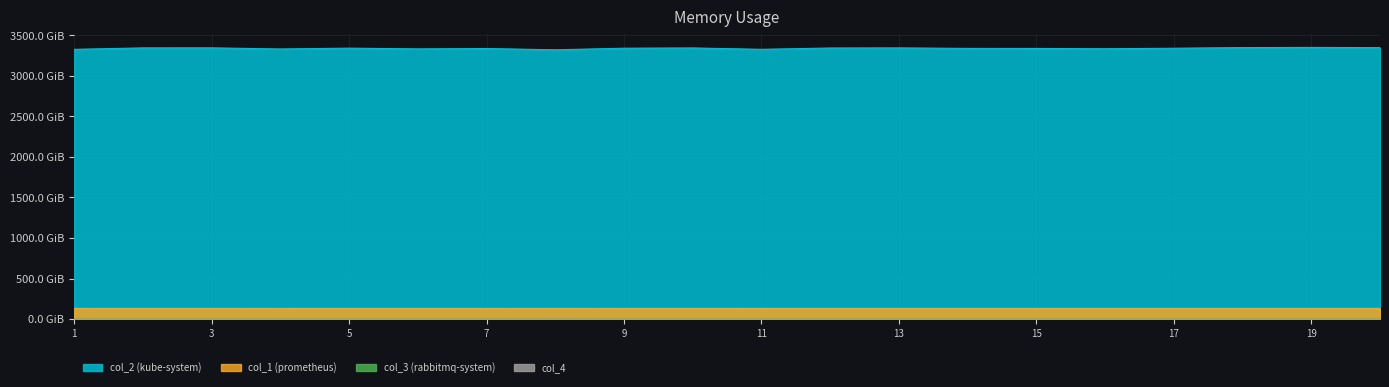

What is the sum of the col_1 values at 14 and 4?

266.2